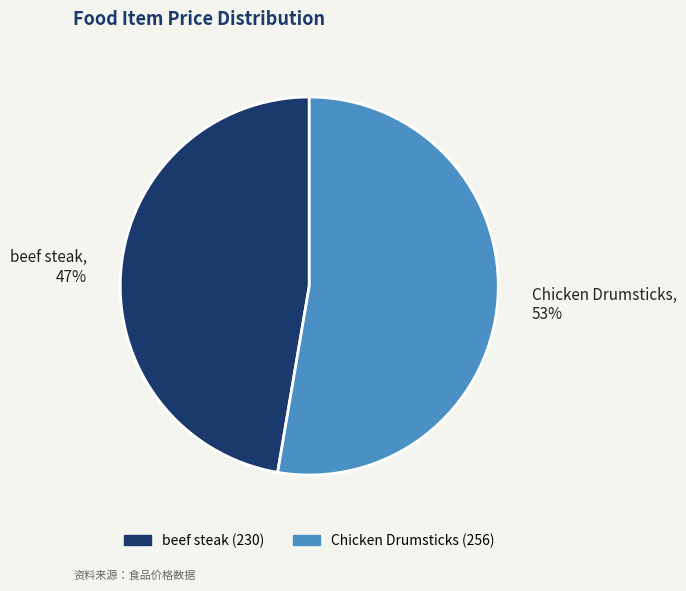

Rank the categories by value from lowest to highest.

beef steak, Chicken Drumsticks